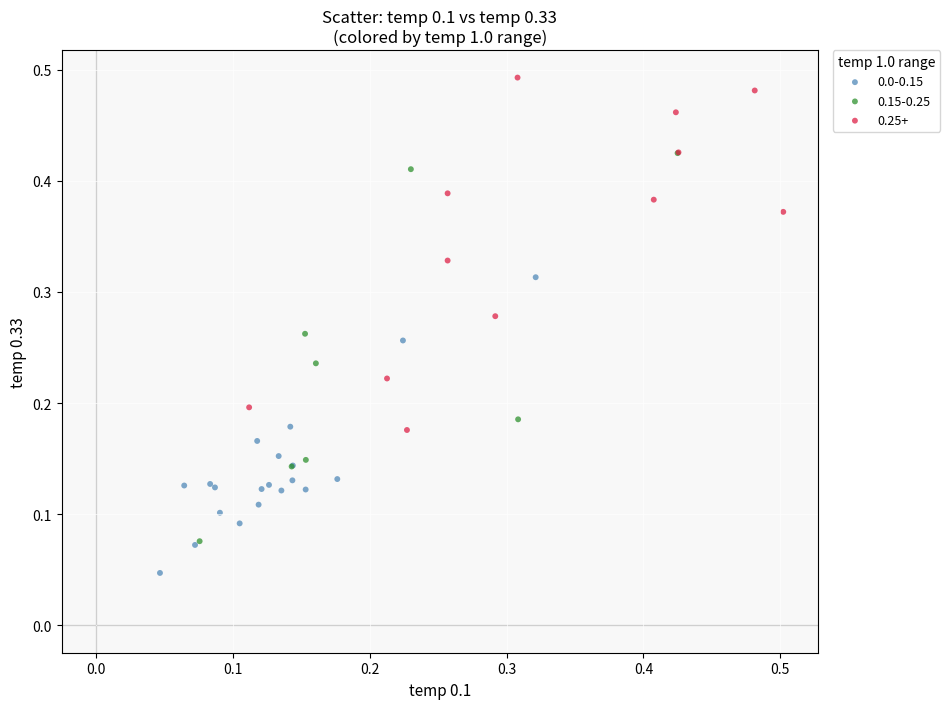

Which series has the widest spread of Y values?

0.15-0.25